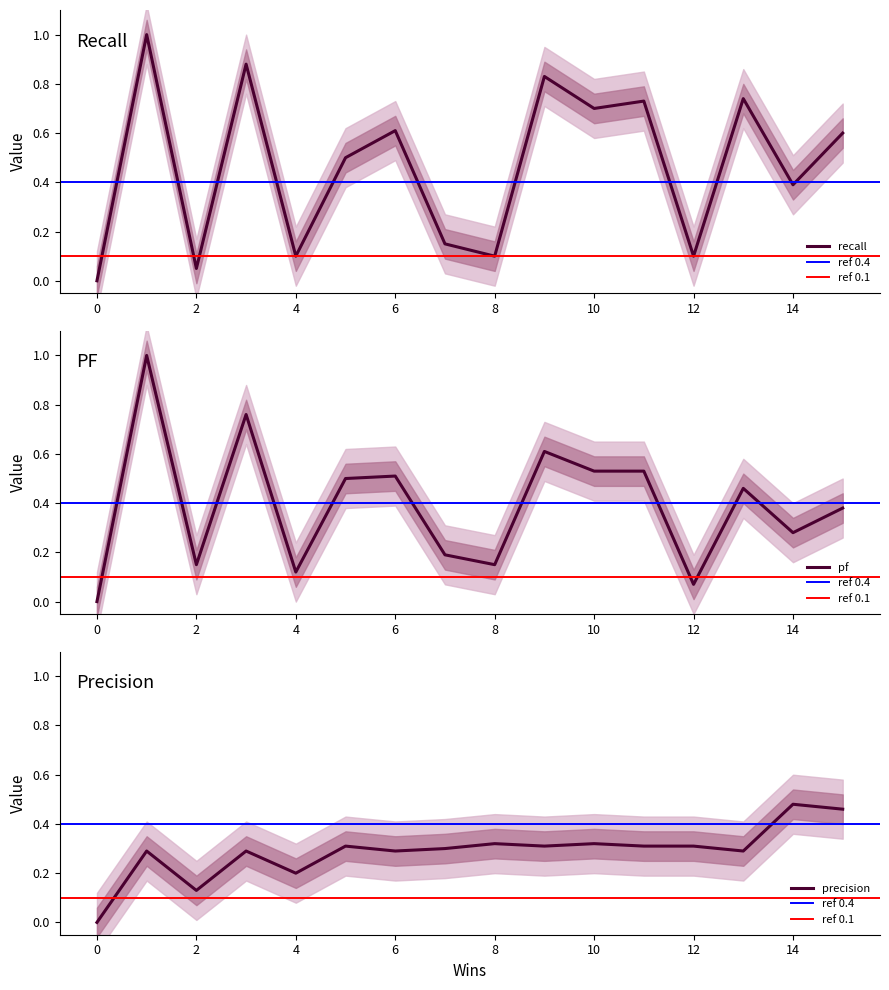

What is the total value across all series at 14?

1.1